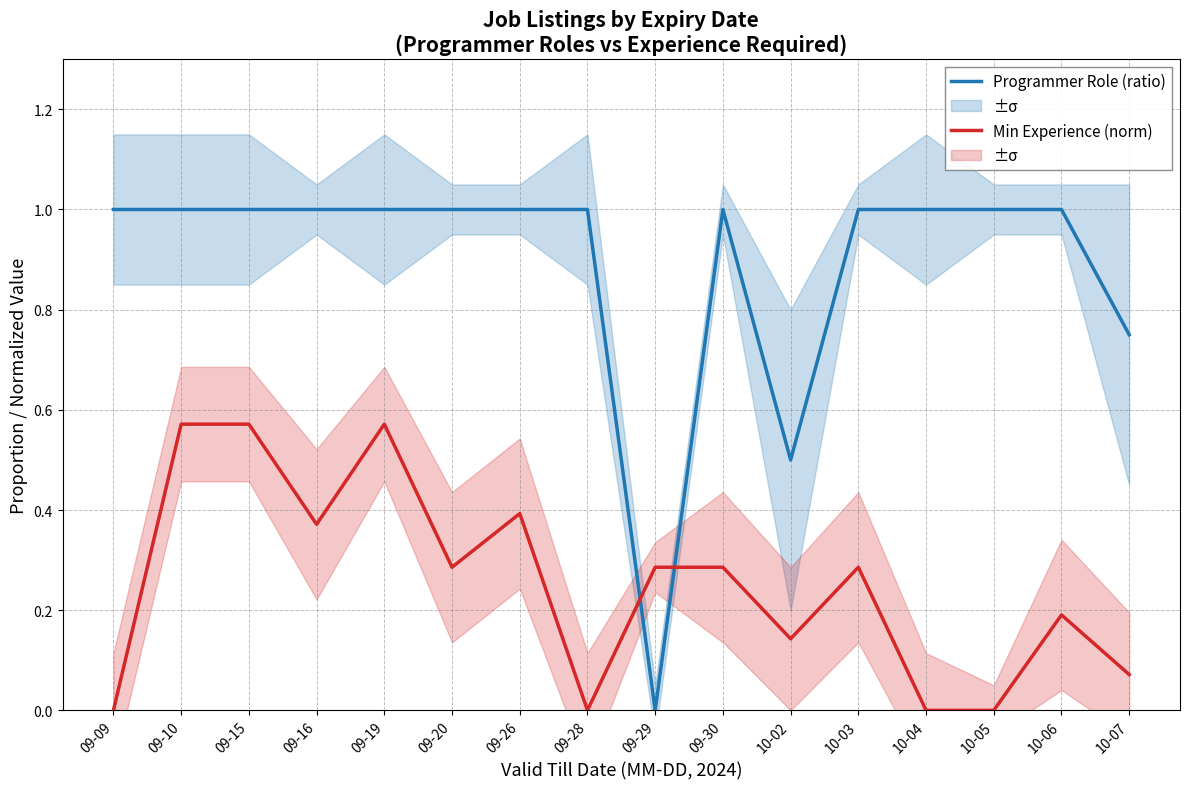

The Min Experience (normalized) series shows 0.6 at 09-10. True or false?

True